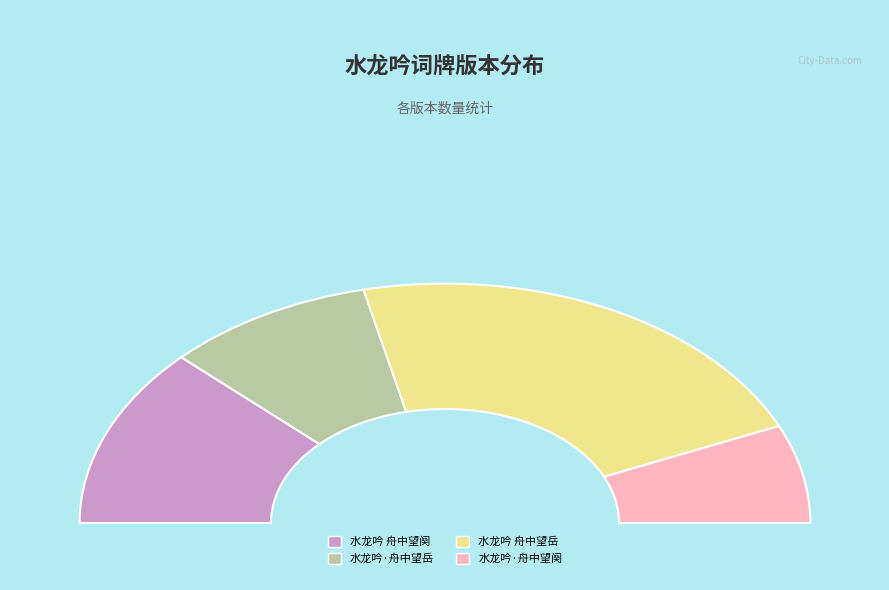

Which slice is the smallest?

水龙吟·舟中望阕